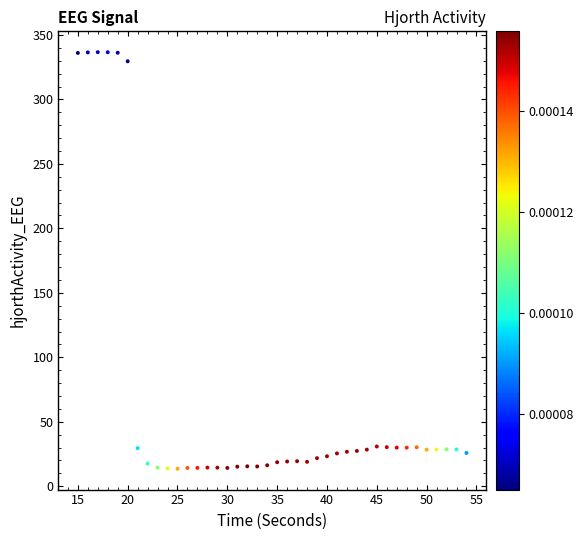

What is the range of Y values (max minus min)?

323.1